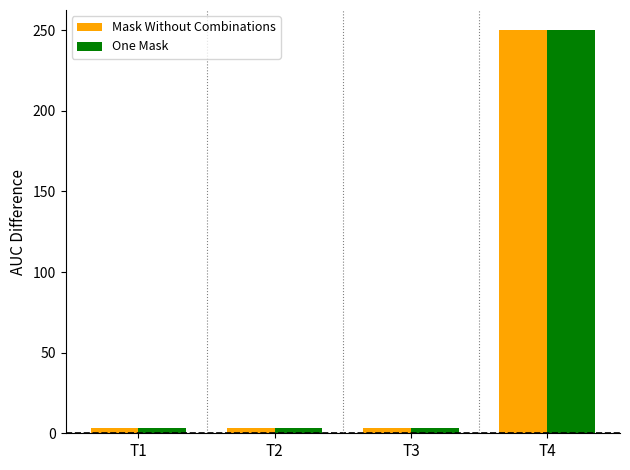

Does the chart contain stacked bars?

No